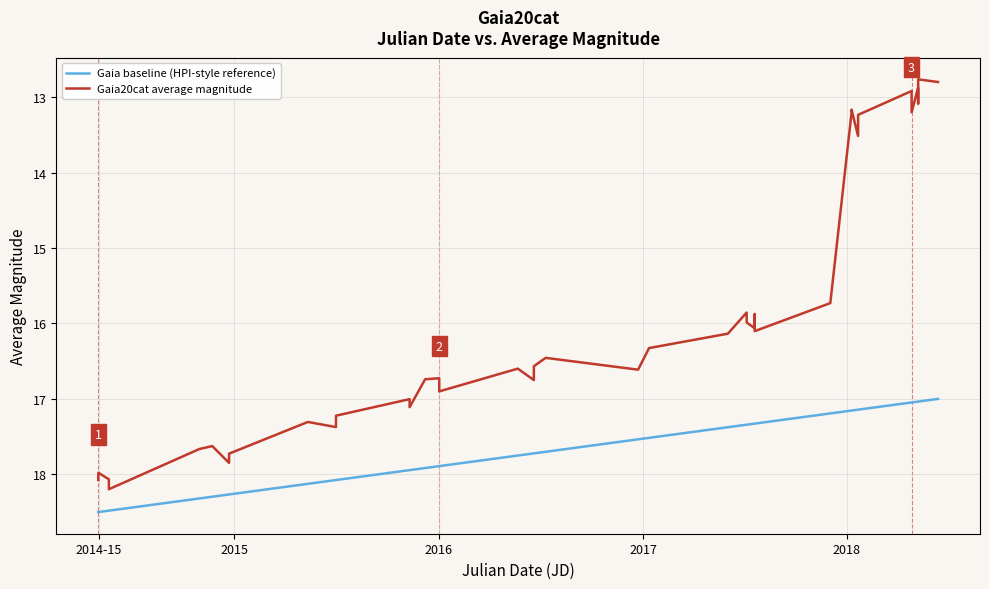

What is the maximum value for Gaia baseline (HPI-style reference)?

18.5